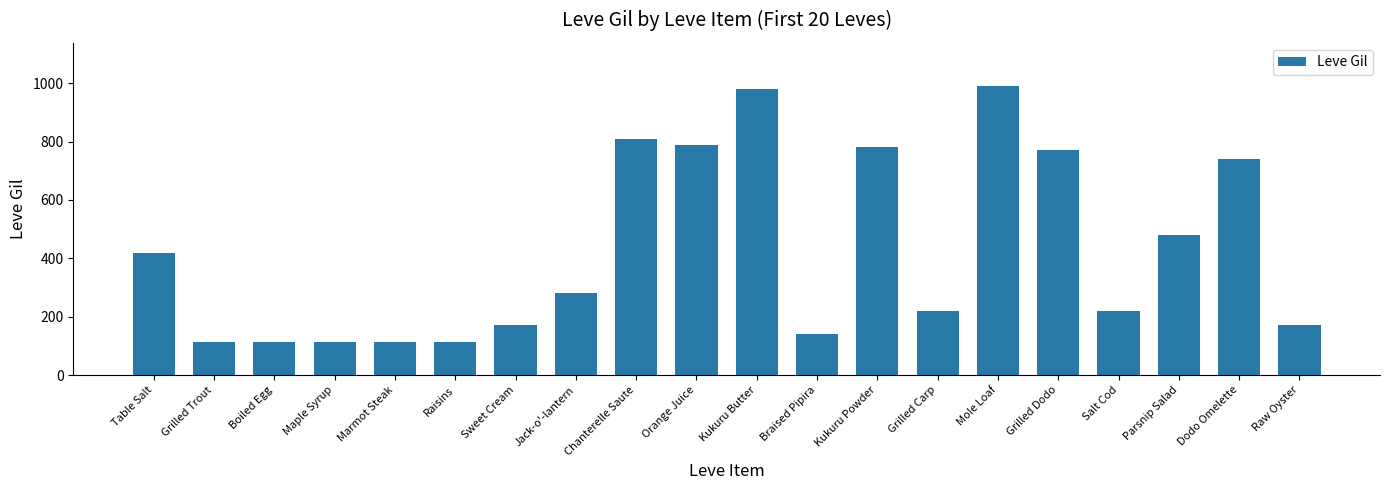

What is the label of the 15th bar from the right?

Raisins